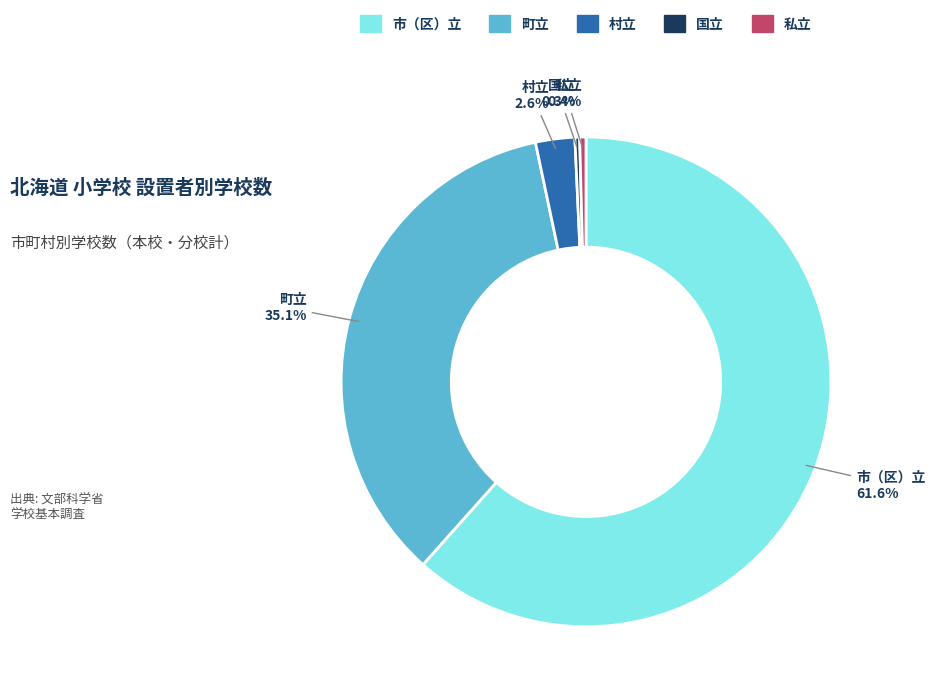

Is it true that 町立 is 48% of the pie?

False